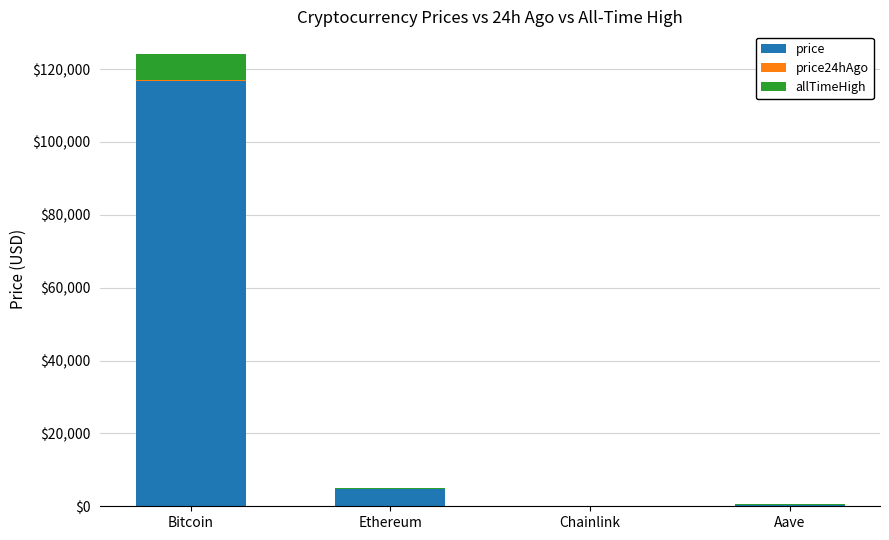

What is the maximum value for price?

116873.0